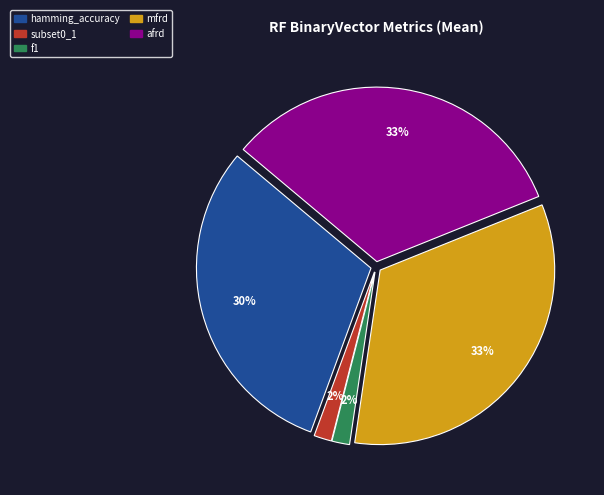

The mfrd slice represents 24% of the pie. True or false?

False